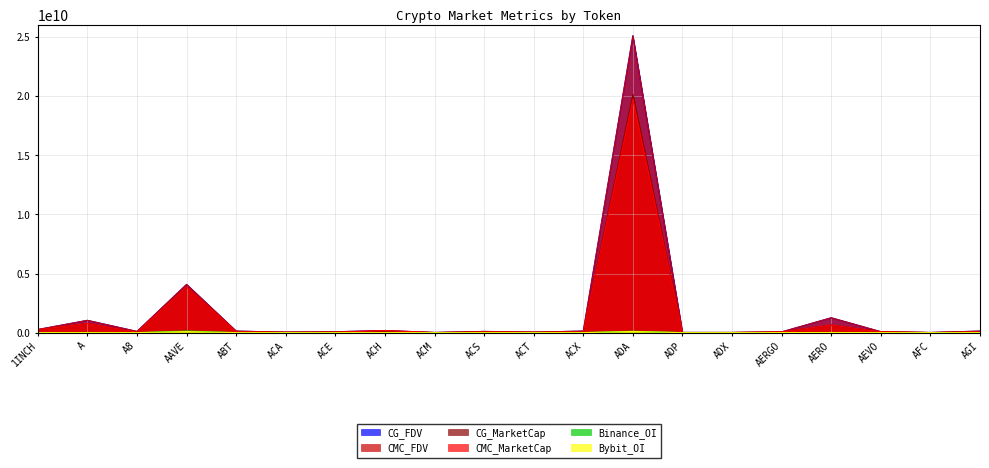

What is the average value of the Bybit_OI series?

10948596.8